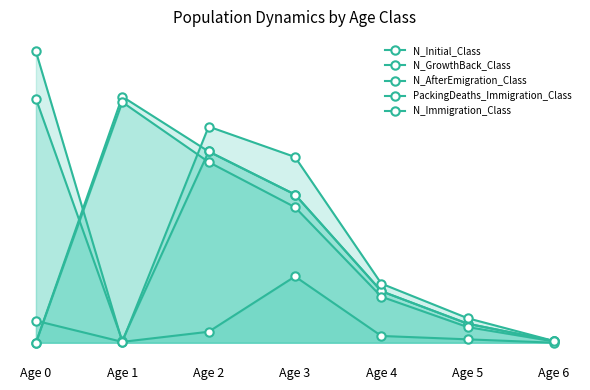

What are all the series names shown in the legend?

N_Initial_Class, N_GrowthBack_Class, N_AfterEmigration_Class, PackingDeaths_Immigration_Class, N_Immigration_Class